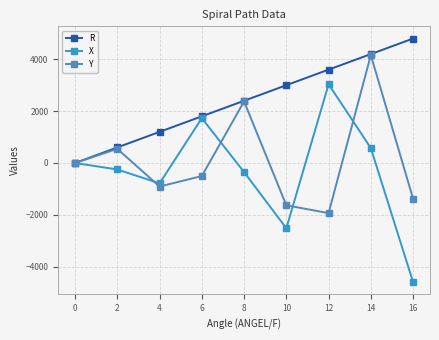

List the series in order of their overall mean, lowest first.

X, Y, R